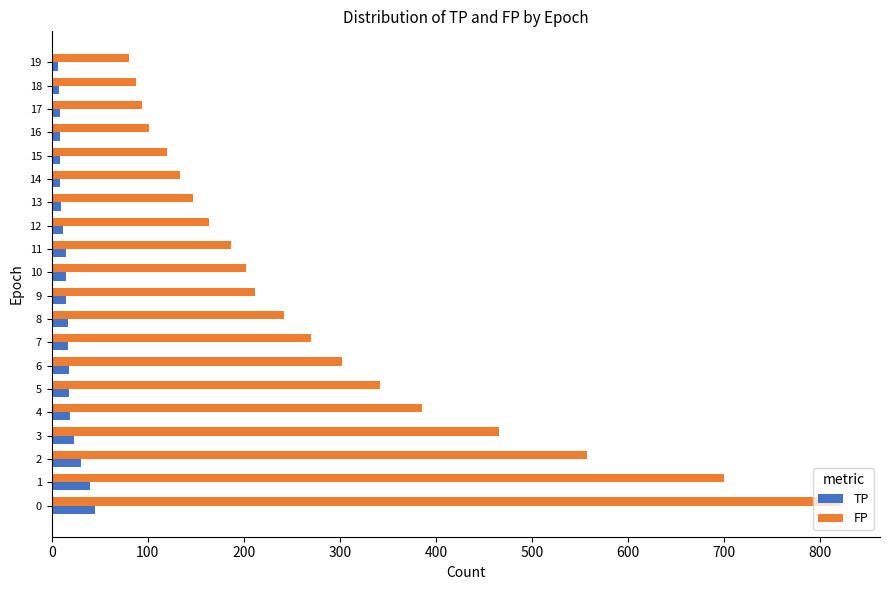

What is the difference between the maximum and minimum values in the FP series?

741